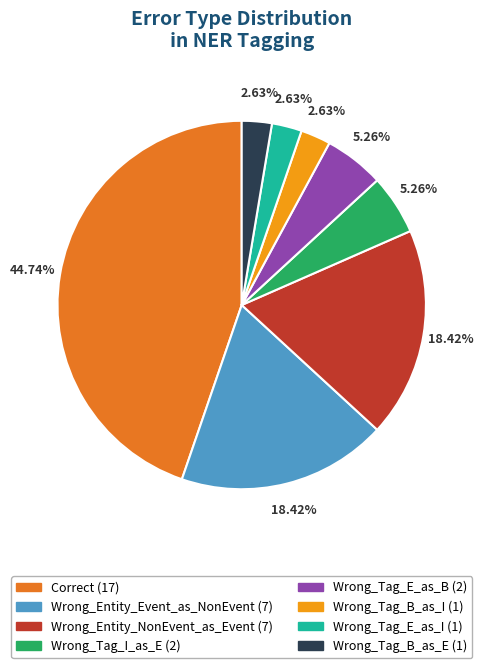

To the nearest percent, what is the difference between the largest and smallest slice percentages?

42%